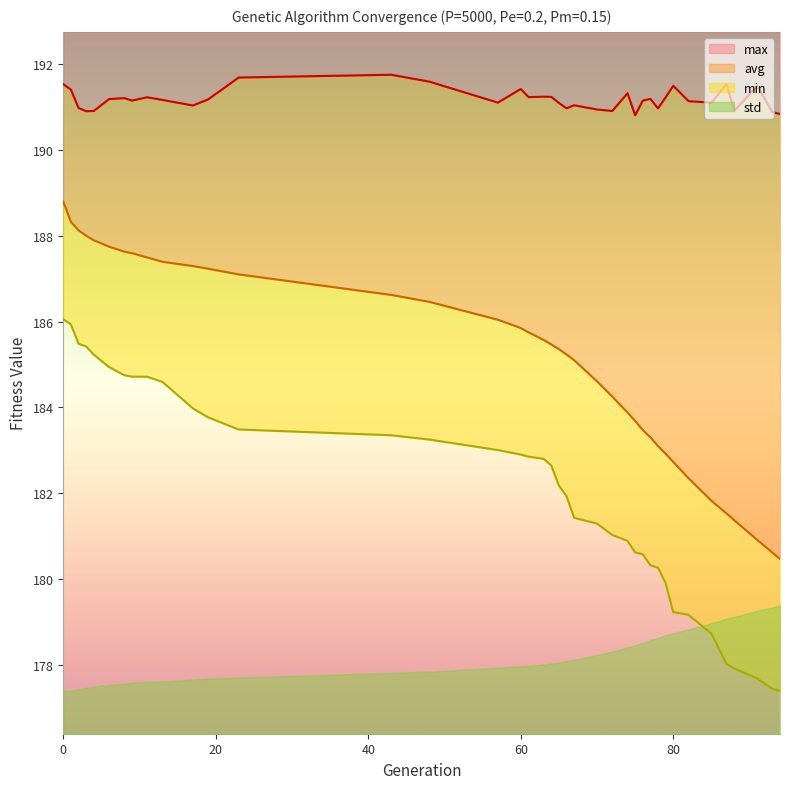

What is the highest value of the max series?

191.8